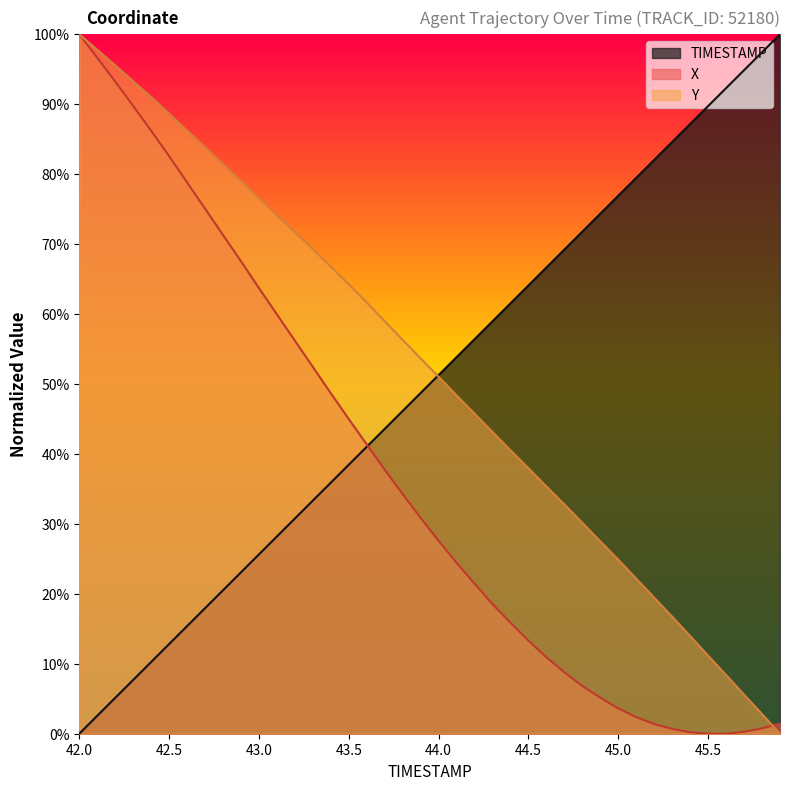

Where is X nearest to the value 50?

43.4